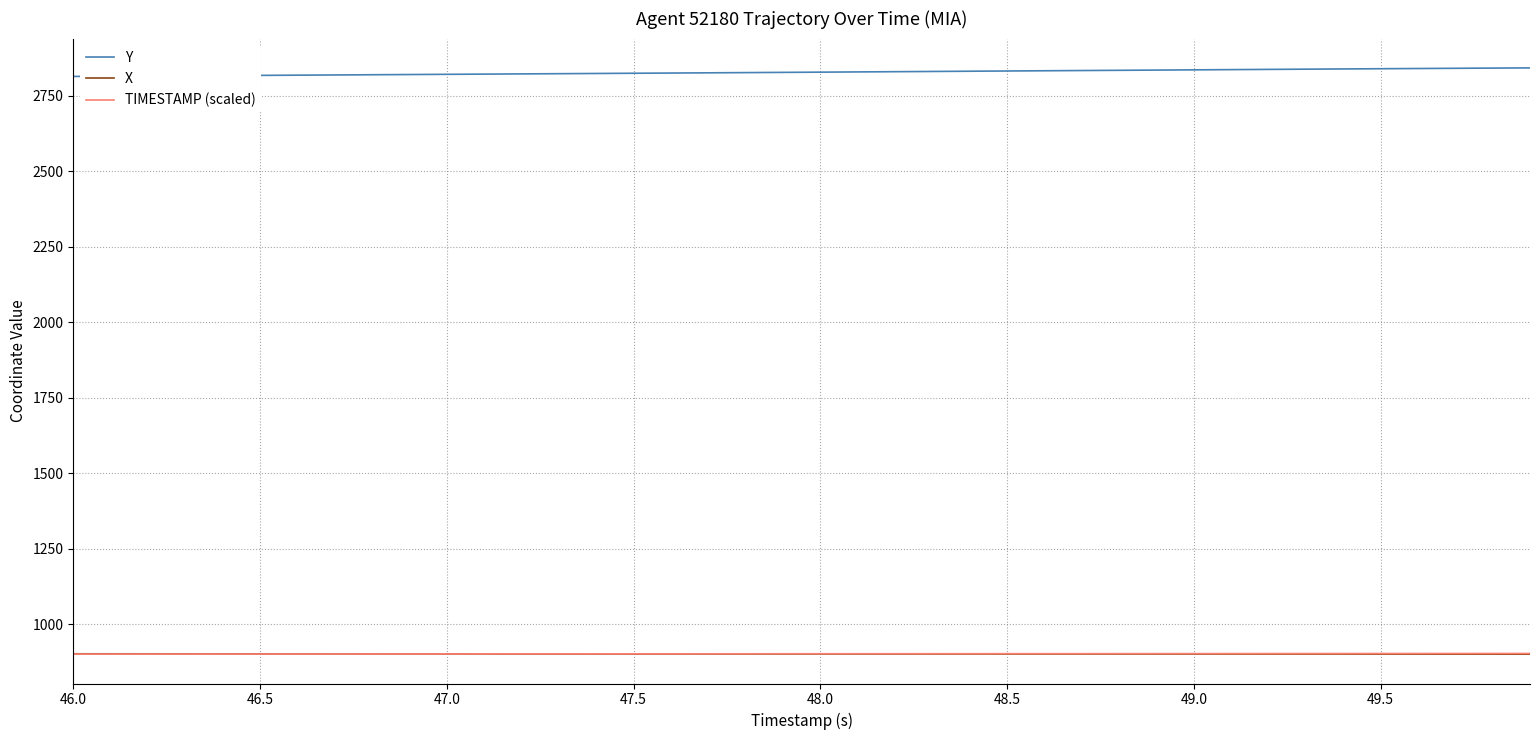

True or false: Y and X intersect in this chart.

False